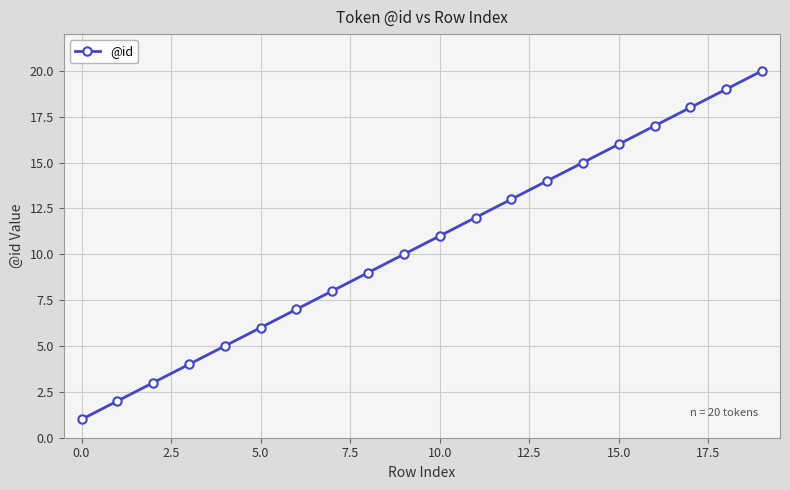

What is the maximum value shown in the chart?

20